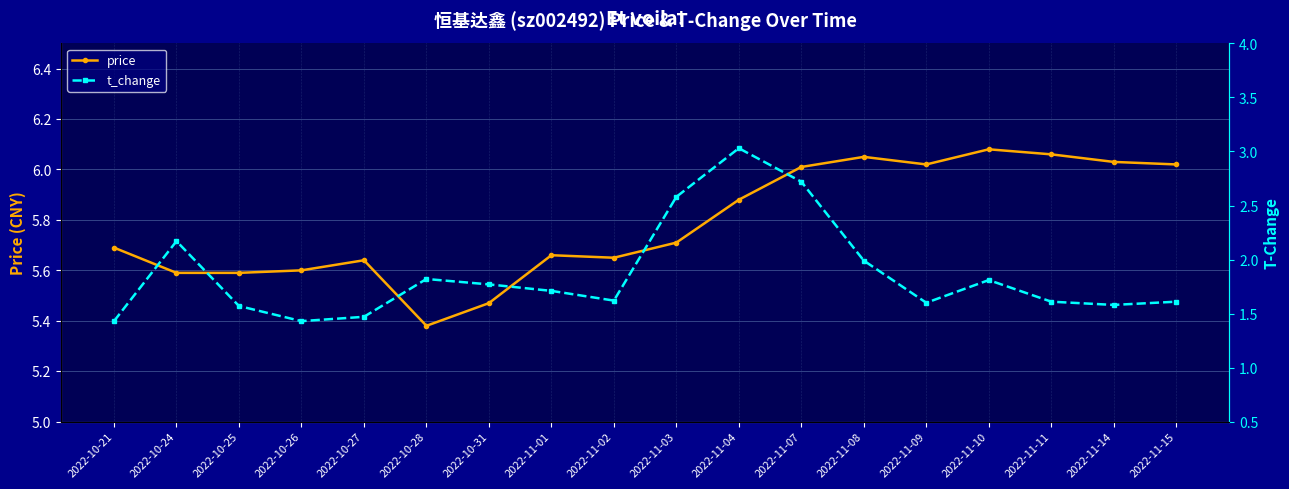

Reading left to right, transcribe all the data shown in this chart.

price: 2022-10-21=5.7	2022-10-24=5.6	2022-10-25=5.6	2022-10-26=5.6	2022-10-27=5.6	2022-10-28=5.4	2022-10-31=5.5	2022-11-01=5.7	2022-11-02=5.7	2022-11-03=5.7	2022-11-04=5.9	2022-11-07=6.0	2022-11-08=6.0	2022-11-09=6.0	2022-11-10=6.1	2022-11-11=6.1	2022-11-14=6.0	2022-11-15=6.0
t_change: 2022-10-21=1.4	2022-10-24=2.2	2022-10-25=1.6	2022-10-26=1.4	2022-10-27=1.5	2022-10-28=1.8	2022-10-31=1.8	2022-11-01=1.7	2022-11-02=1.6	2022-11-03=2.6	2022-11-04=3.0	2022-11-07=2.7	2022-11-08=2.0	2022-11-09=1.6	2022-11-10=1.8	2022-11-11=1.6	2022-11-14=1.6	2022-11-15=1.6